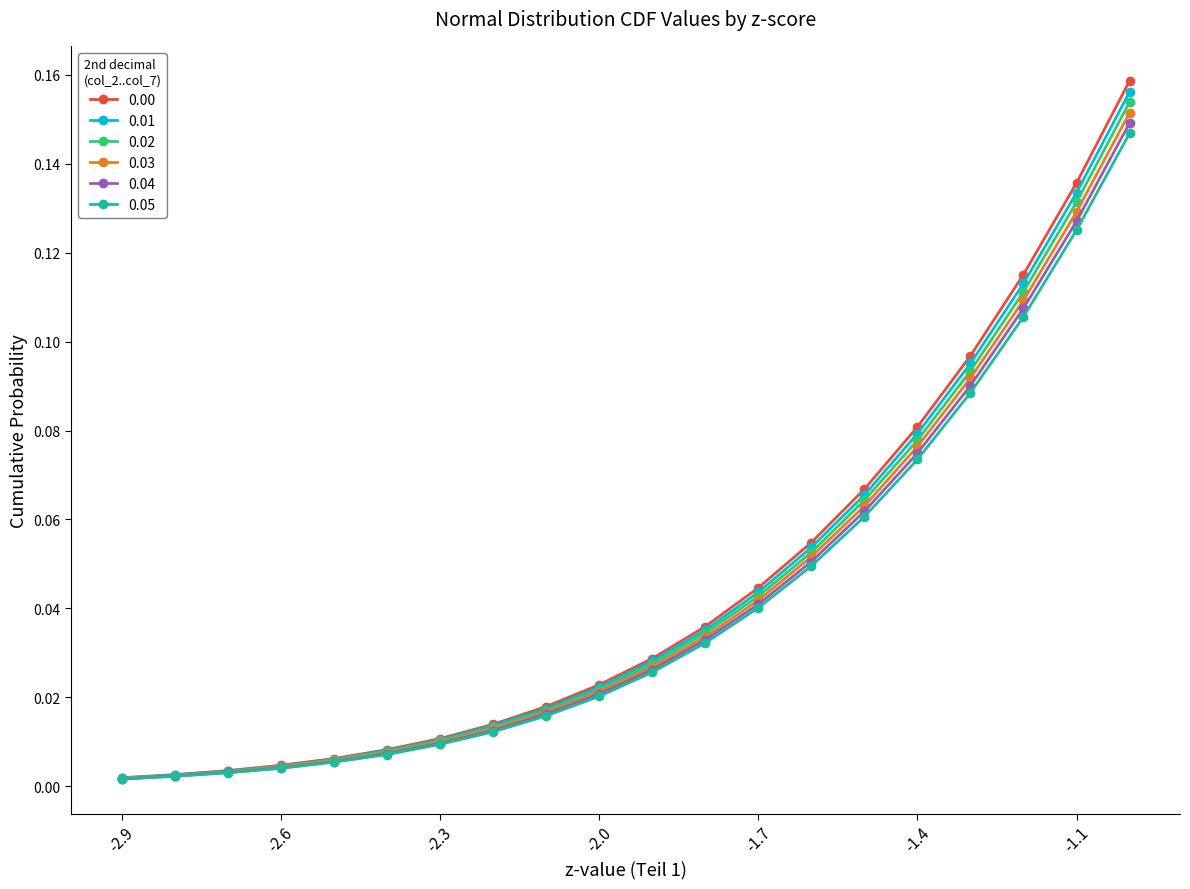

True or false: 0.04 and 0.00 cross at least once.

False